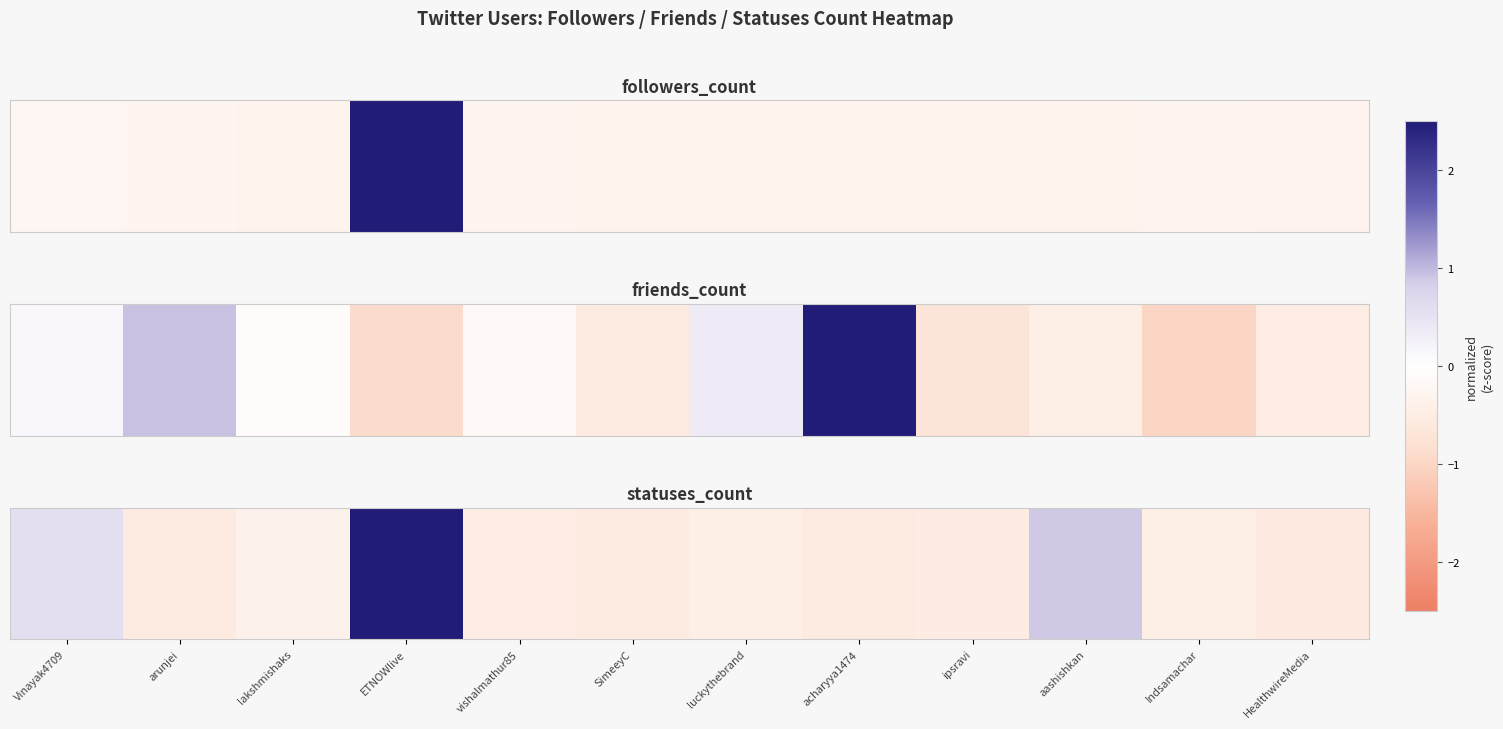

How many values are below 0?

9